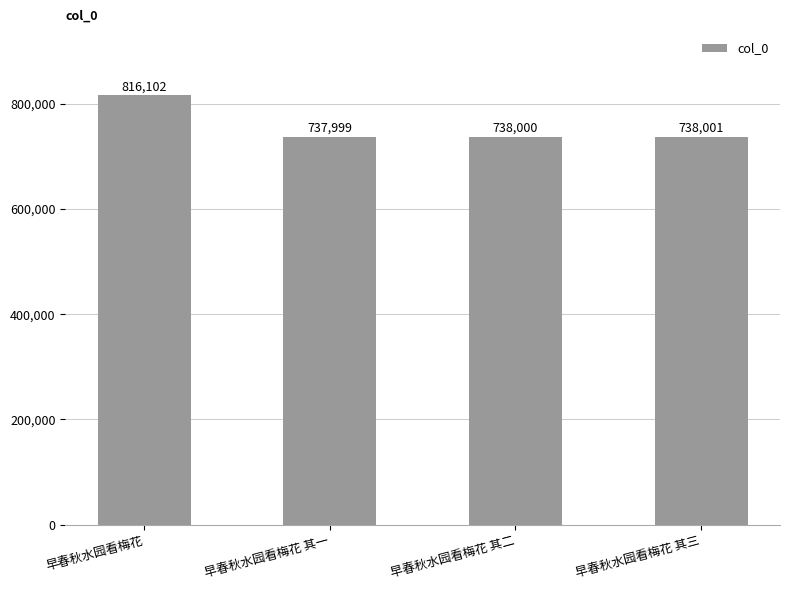

The value at 早春秋水园看梅花 其三 is 246384. True or false?

False